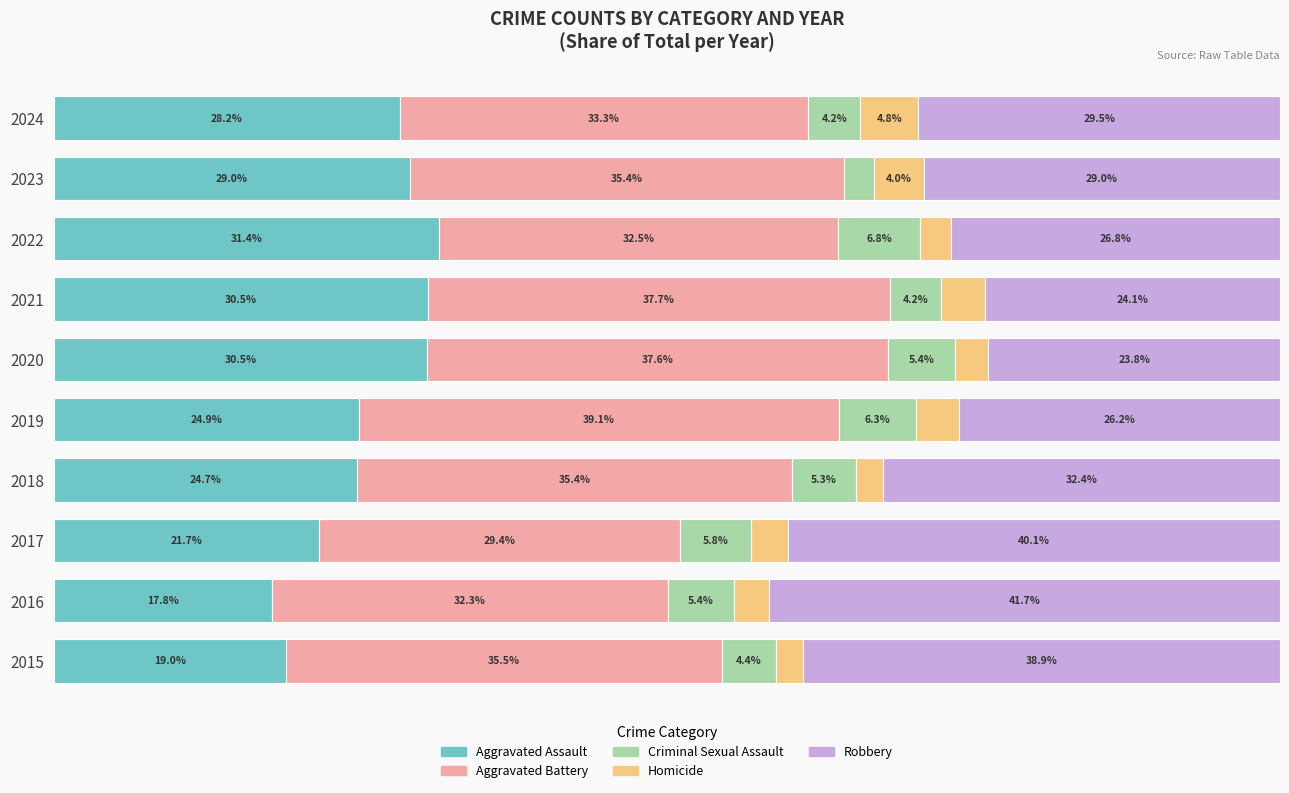

What are all the series names shown in the legend?

Aggravated Assault, Aggravated Battery, Criminal Sexual Assault, Homicide, Robbery